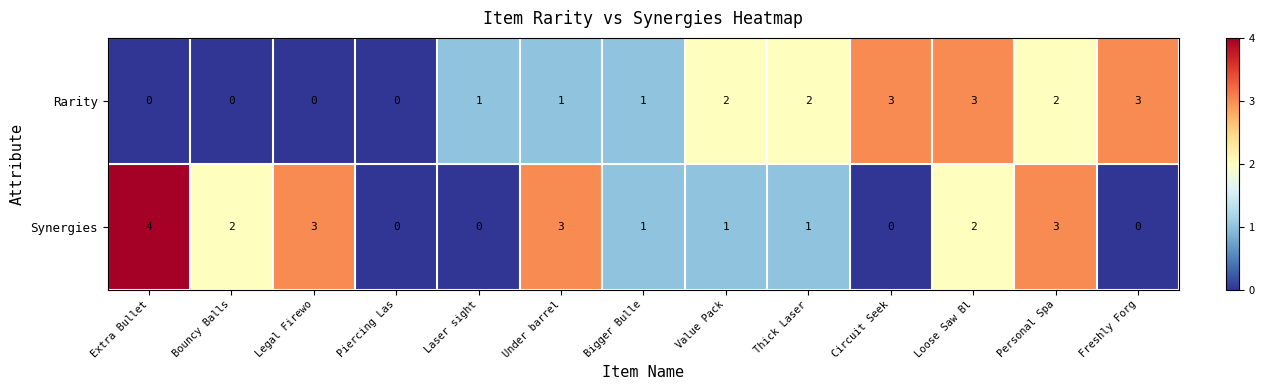

Reading left to right, what are all the values shown in this chart?

Rarity: Extra Bullet=0	Bouncy Balls=0	Legal Firewo=0	Piercing Las=0	Laser sight=1	Under barrel=1	Bigger Bulle=1	Value Pack=2	Thick Laser=2	Circuit Seek=3	Loose Saw Bl=3	Personal Spa=2	Freshly Forg=3
Synergies: Extra Bullet=4	Bouncy Balls=2	Legal Firewo=3	Piercing Las=0	Laser sight=0	Under barrel=3	Bigger Bulle=1	Value Pack=1	Thick Laser=1	Circuit Seek=0	Loose Saw Bl=2	Personal Spa=3	Freshly Forg=0